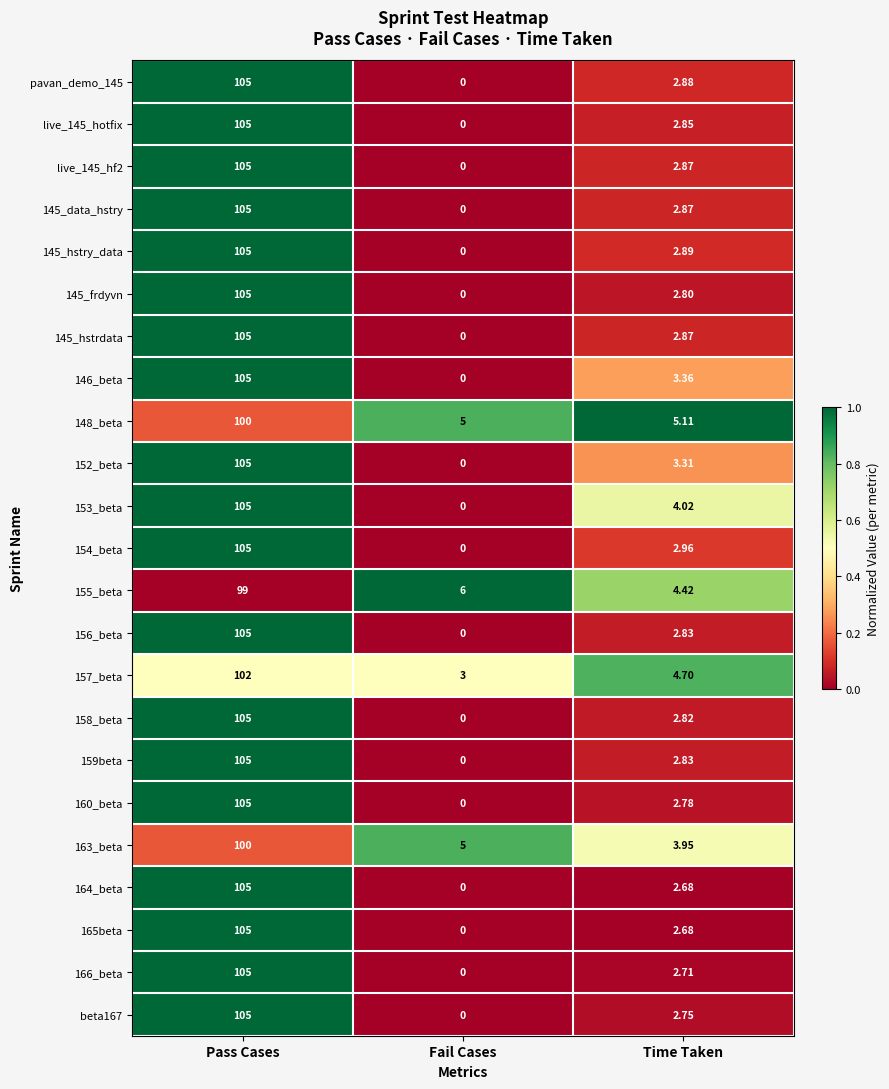

At which category is the sum across all series the highest?

Pass Cases